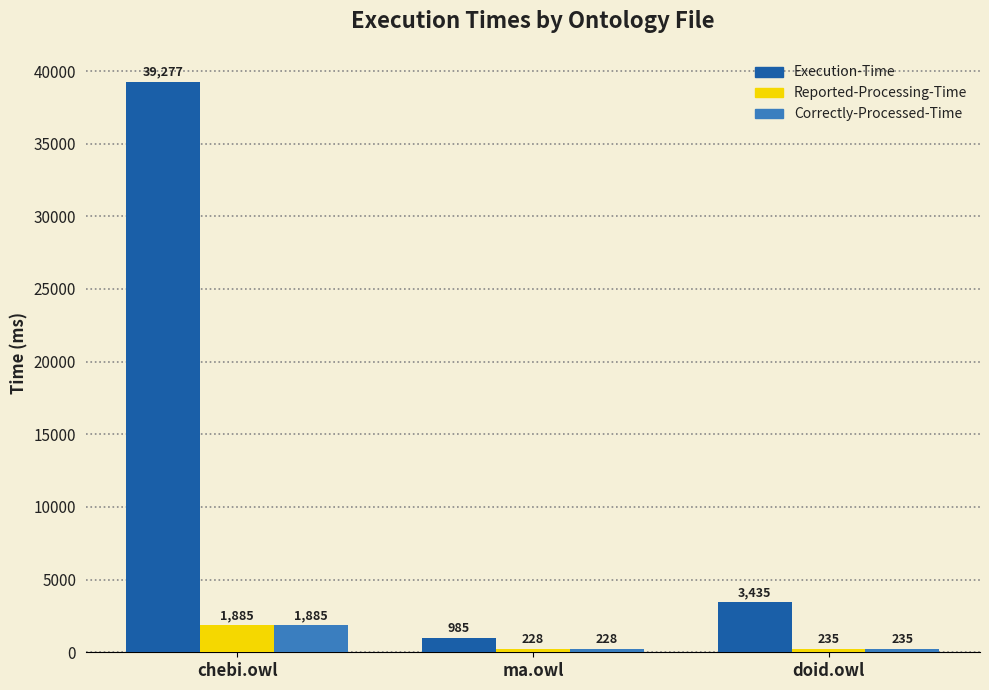

What are all the series names shown in the legend?

Execution-Time, Reported-Processing-Time, Correctly-Processed-Time